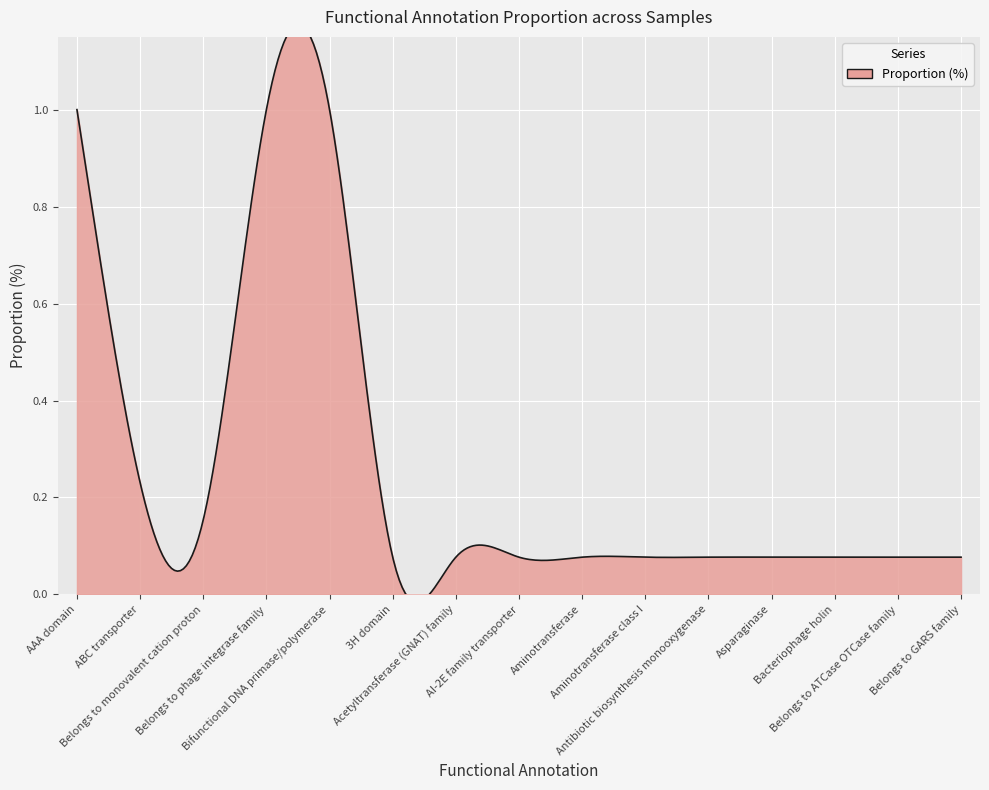

Which series changed the most between AI-2E family transporter and Aminotransferase?

Proportion (%)